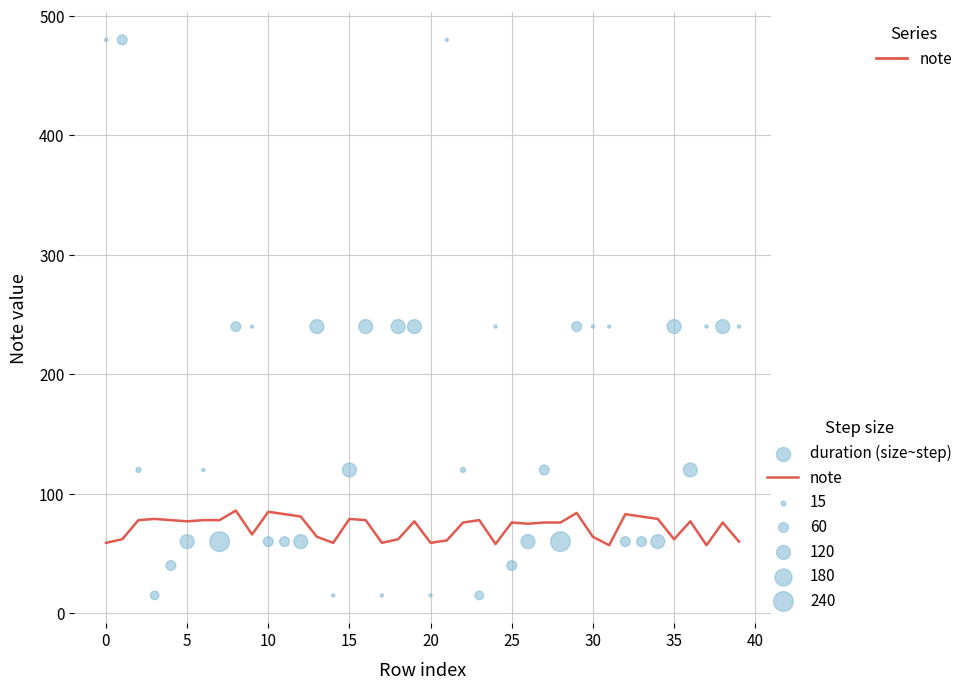

Which series has the largest Y range (max minus min)?

duration (size~step)